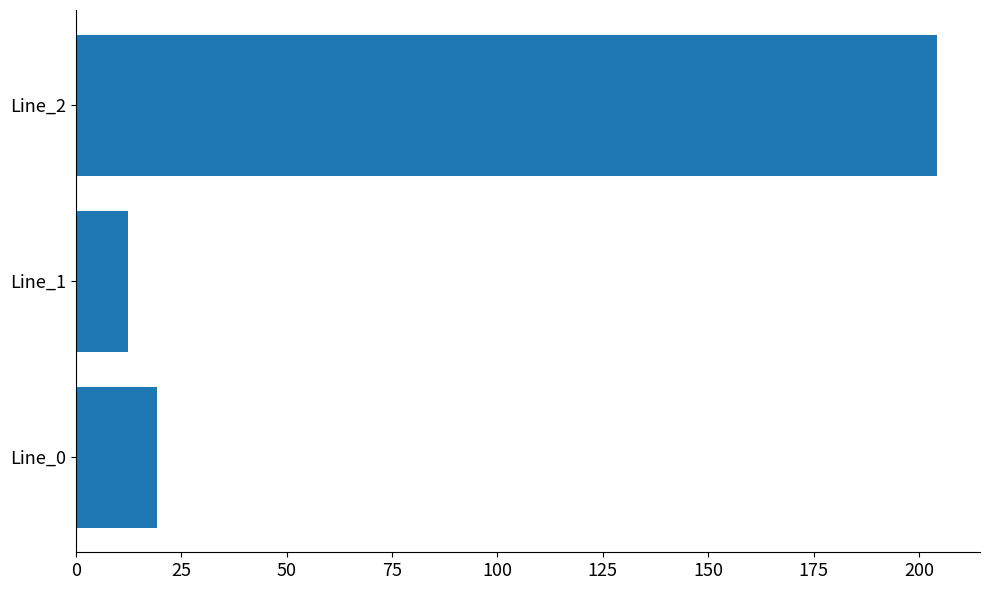

Rank the categories by value from lowest to highest.

Line_1, Line_0, Line_2